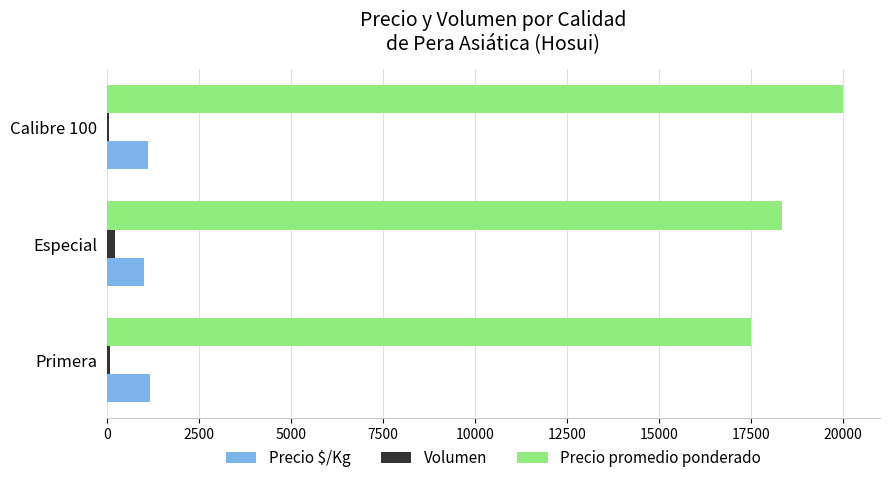

Count the number of categories in the chart.

3